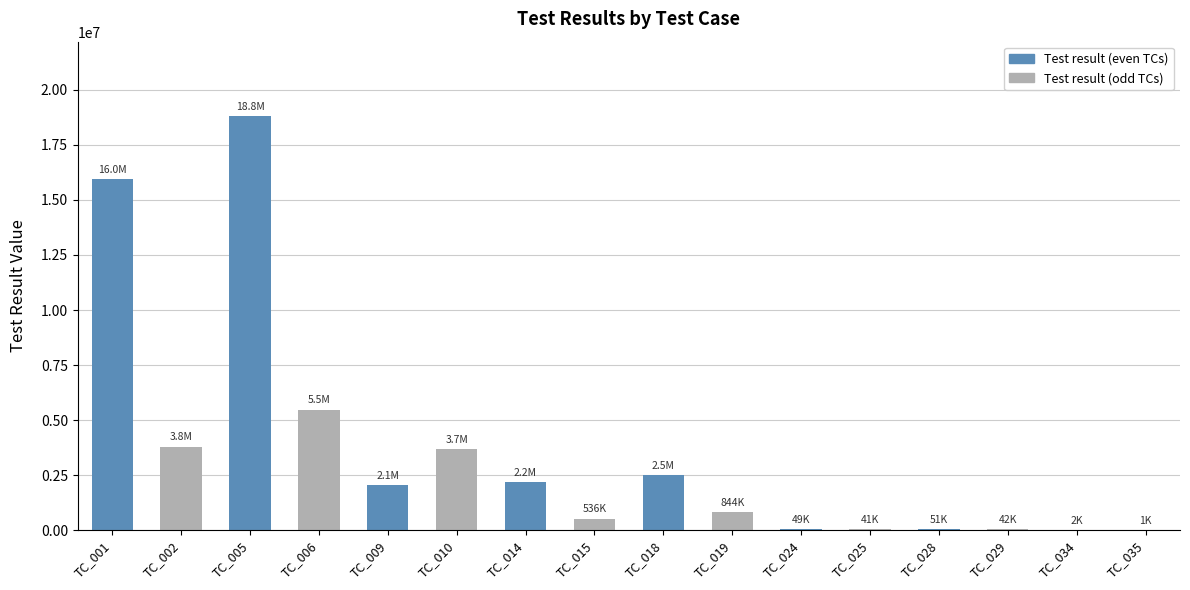

What is the sum of all values?

56029927